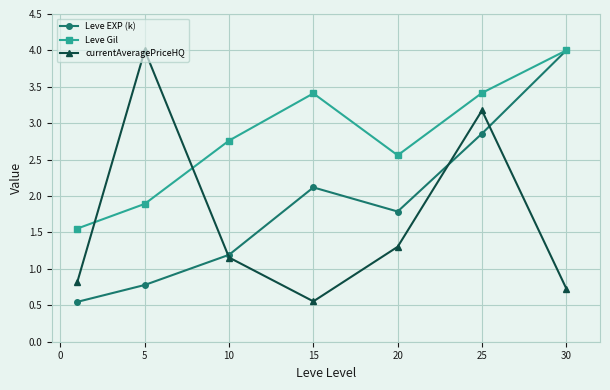

What is the highest value of the Leve EXP (k) series?

4.0